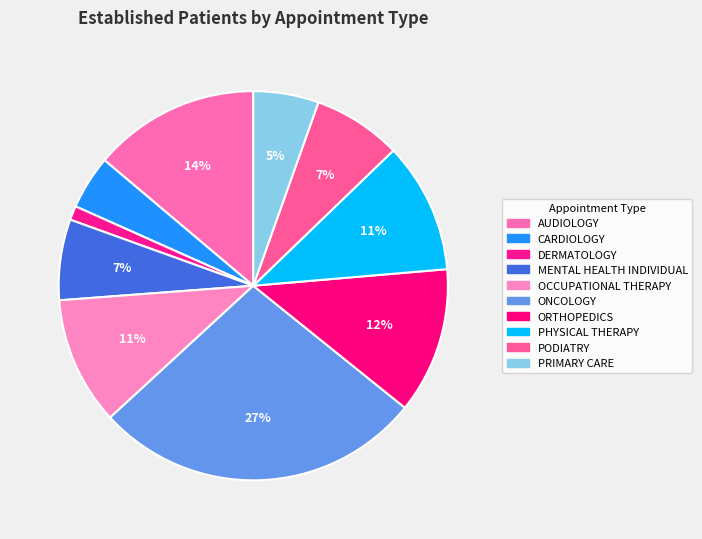

Between CARDIOLOGY and PHYSICAL THERAPY, which is larger?

PHYSICAL THERAPY